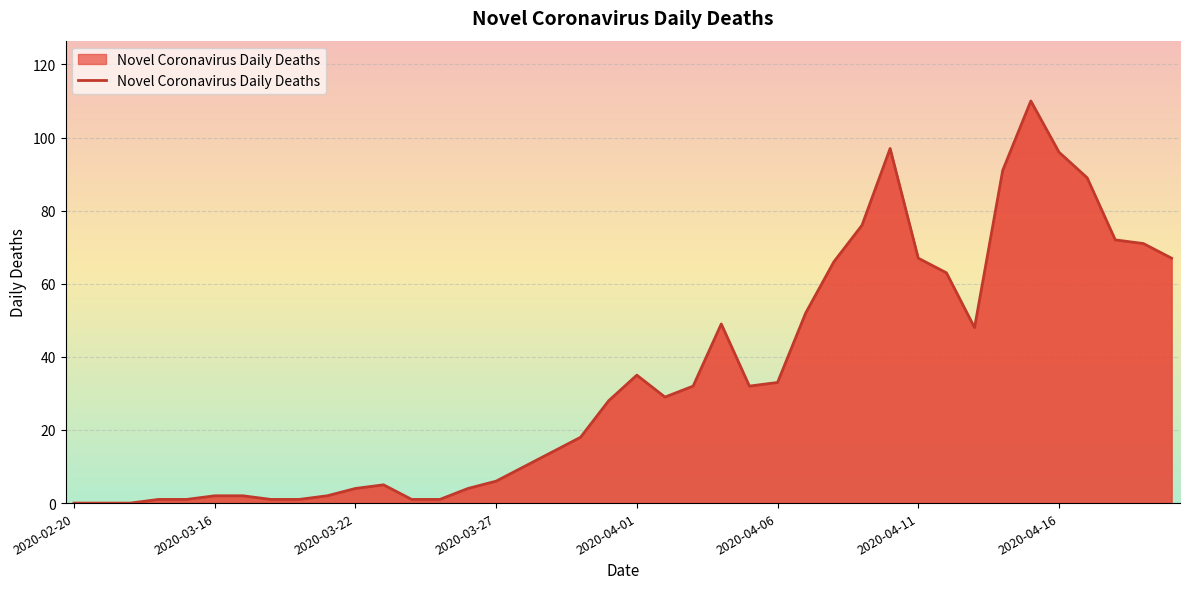

Reading left to right, what are all the values shown in this chart?

0	0	0	1	1	2	2	1	1	2	4	5	1	1	4	6	10	14	18	28	35	29	32	49	32	33	52	66	76	97	67	63	48	91	110	96	89	72	71	67